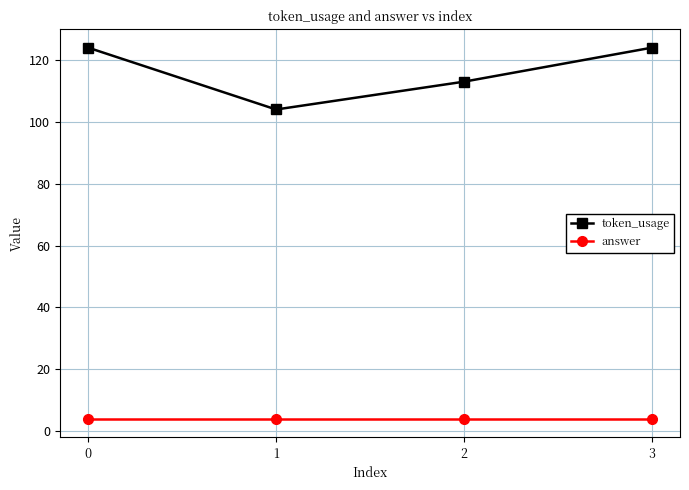

The value of token_usage at 1 is 104. True or false?

True